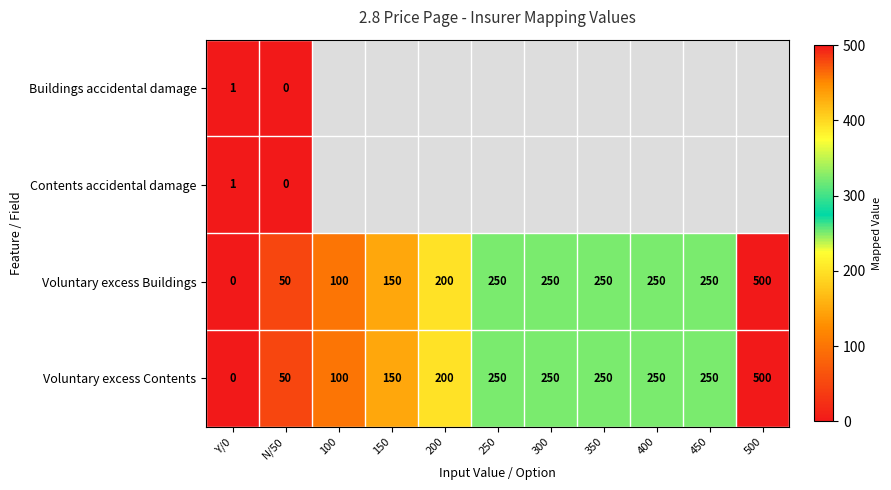

What is the sum of the Voluntary excess Buildings values at 150 and 500?

650